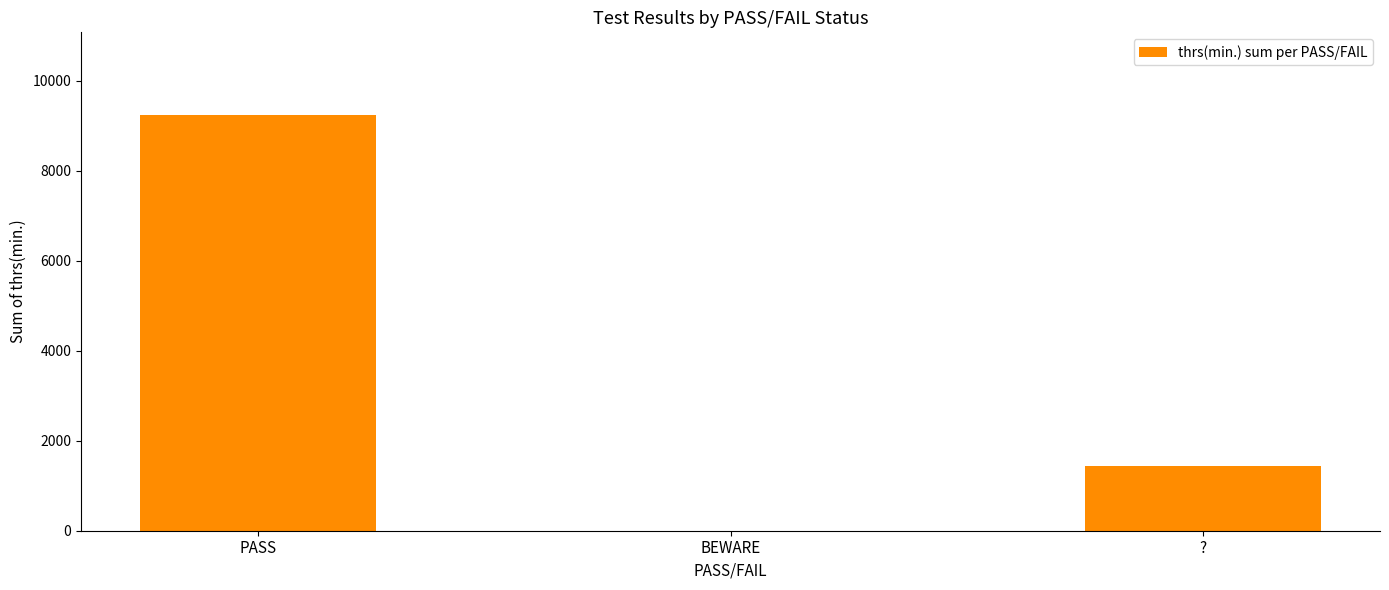

Which has a higher value, BEWARE or PASS?

PASS